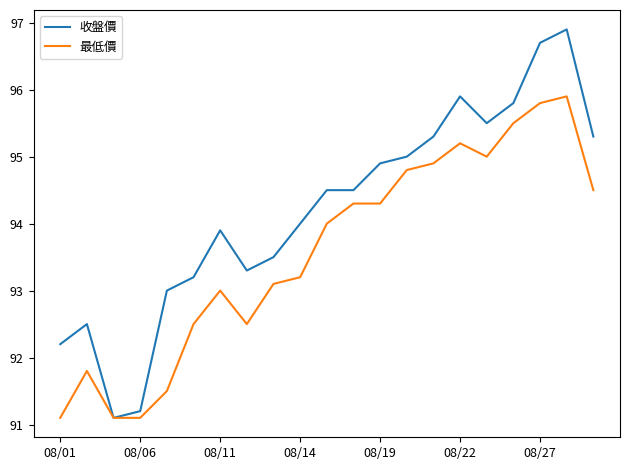

List the series in order of their peak value, highest first.

收盤價, 最低價